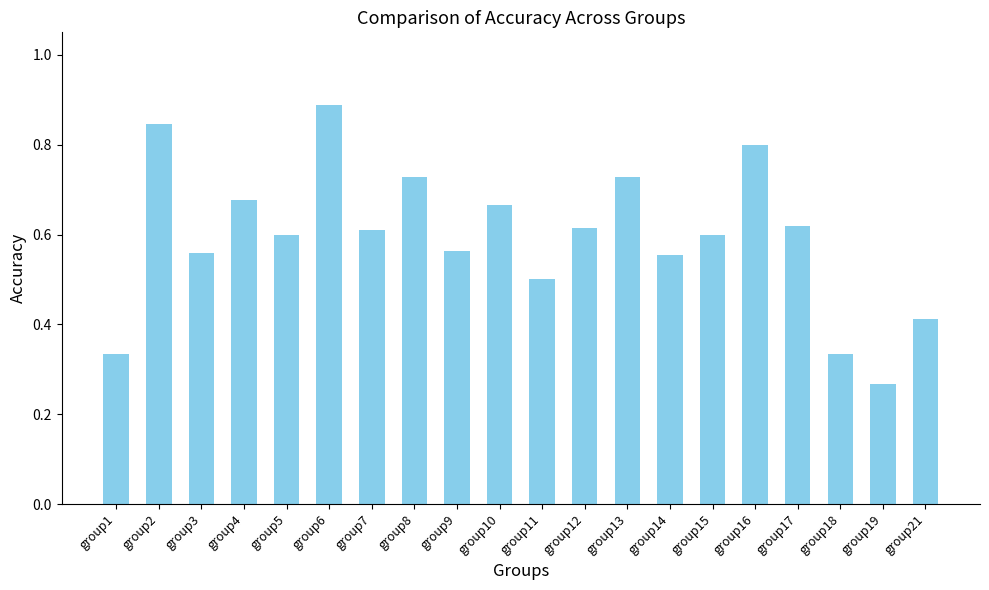

What is the sum of all values?

11.9